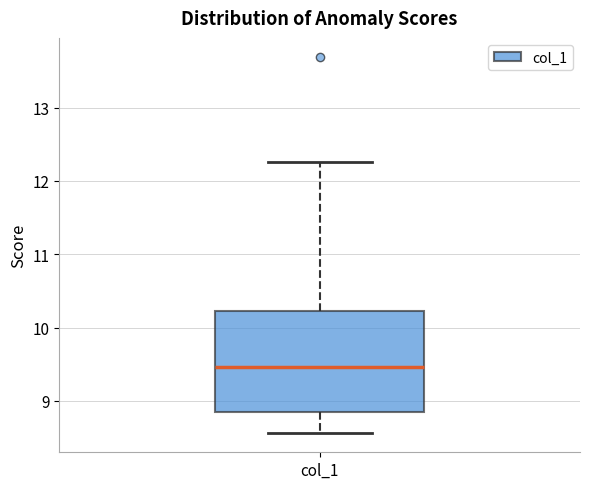

Read this box plot against the y-axis: the position of the median line, the range covered by the box, and the ends of both whiskers. The values are not printed on the chart, so give them approximately, as read against the axis.

median 9.5, box 8.9 to 10.2, whiskers 8.6 to 12.3